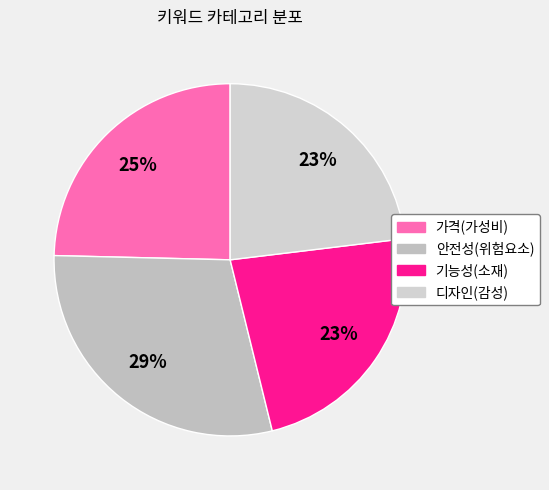

To the nearest percent, what percentage of the pie is 안전성(위험요소)?

29%